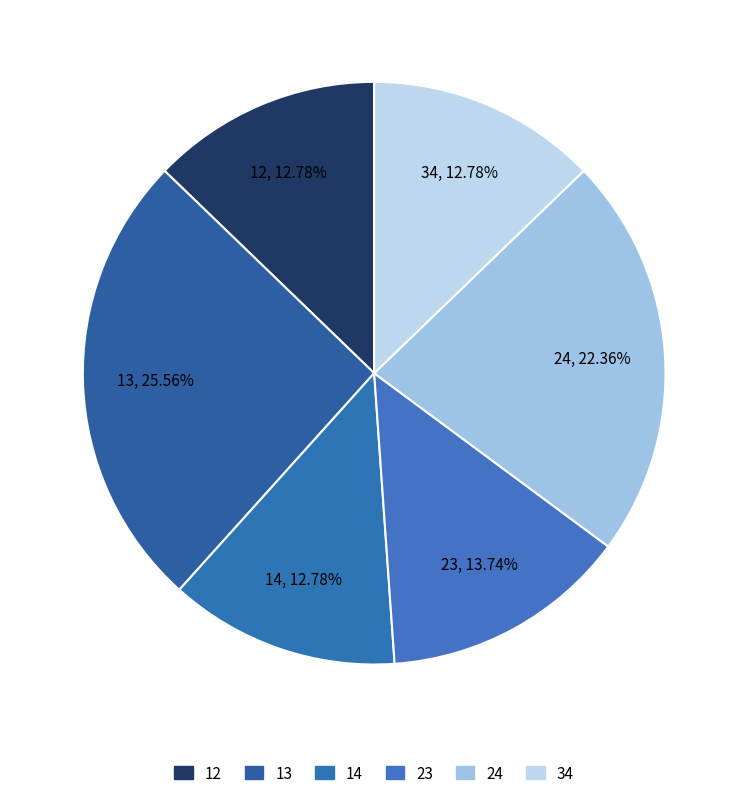

To the nearest percent, what is the difference between the largest and smallest slice percentages?

13%